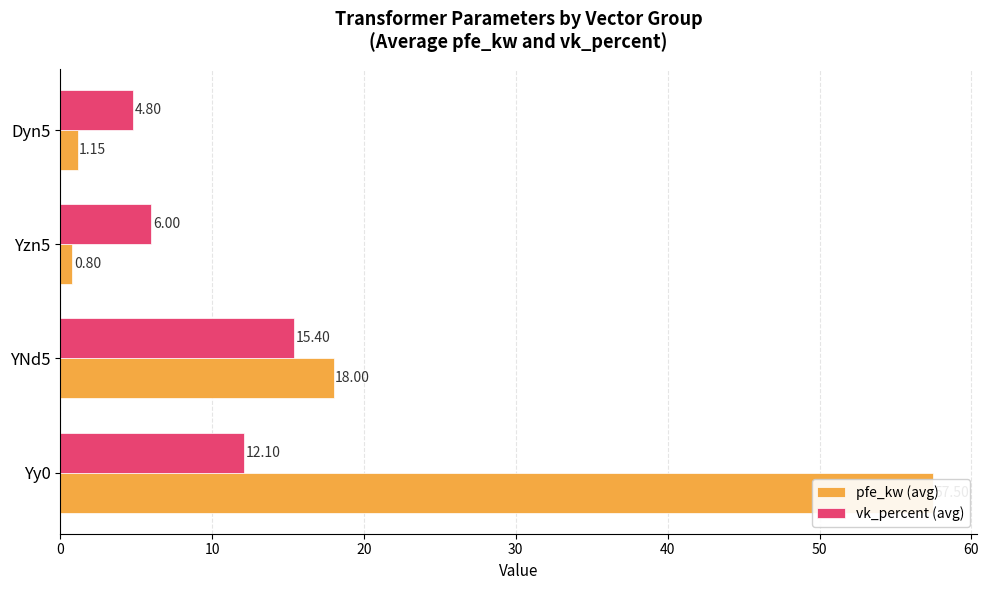

What is the average value of the pfe_kw (avg) series?

19.4